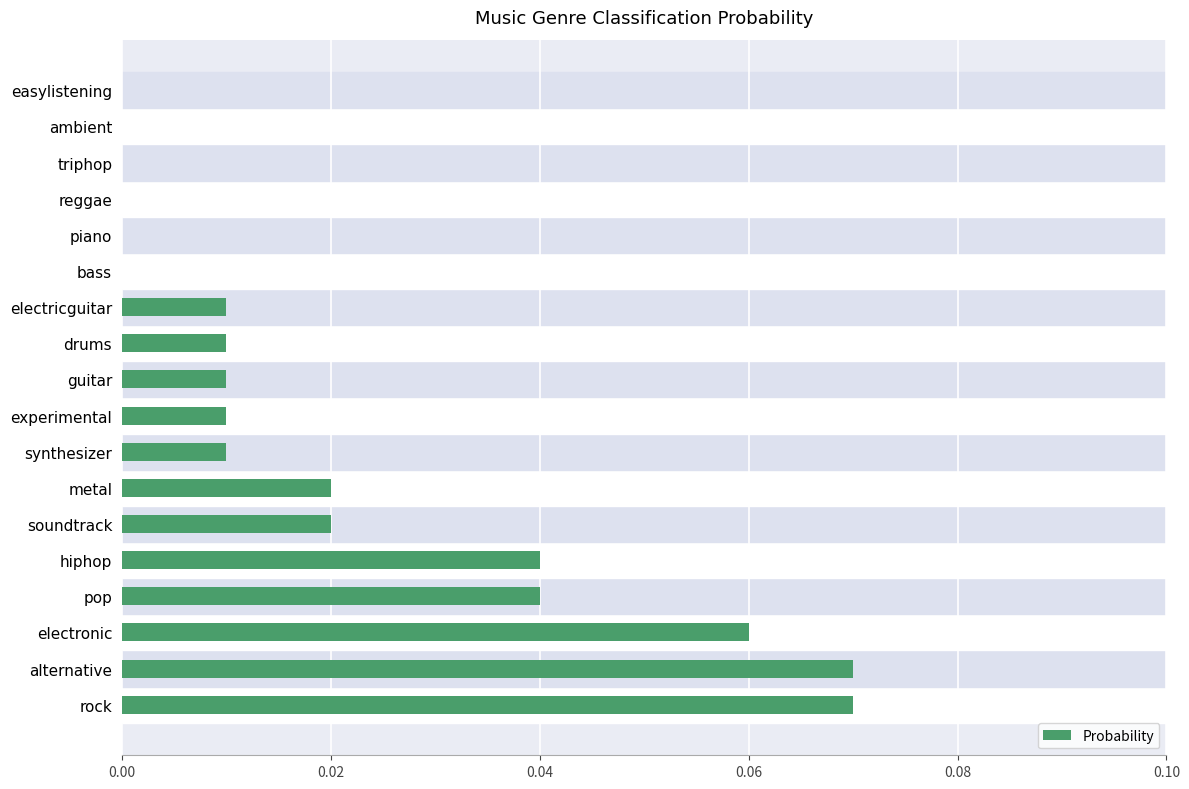

True or false: the data shows 0.0 at ambient.

True